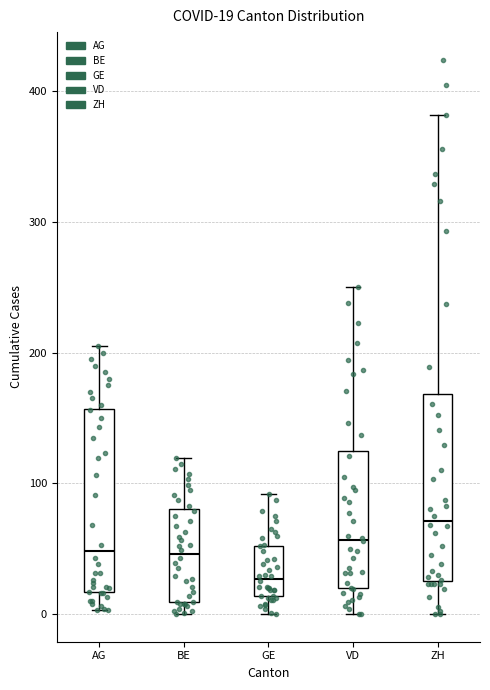

Which box's median line is the highest?

ZH